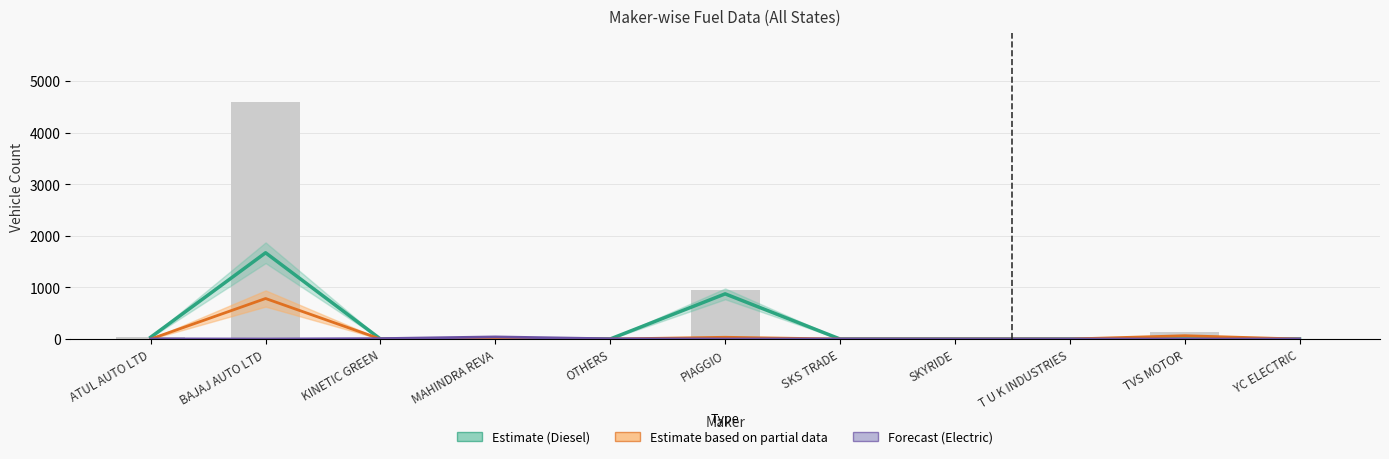

What is the difference between the second highest and minimum values in the Estimate (Diesel) series?

875